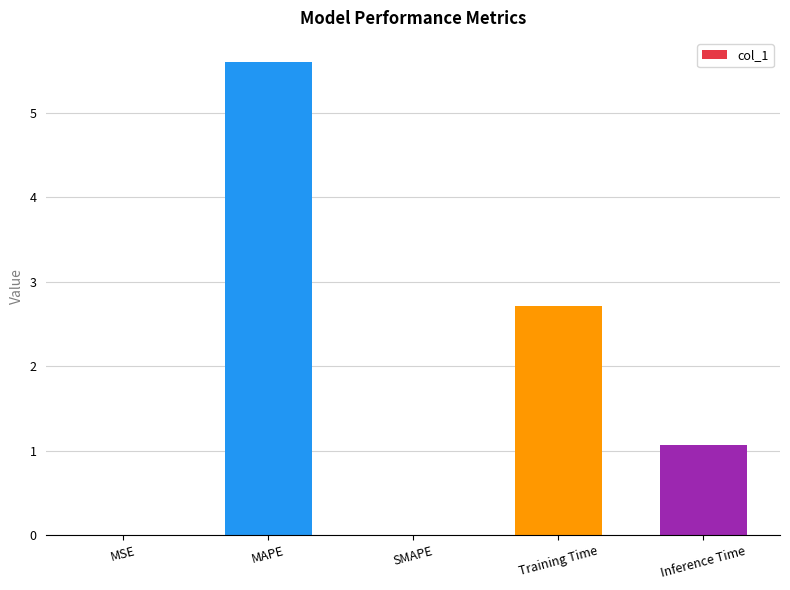

Which label corresponds to the largest value in the chart?

MAPE